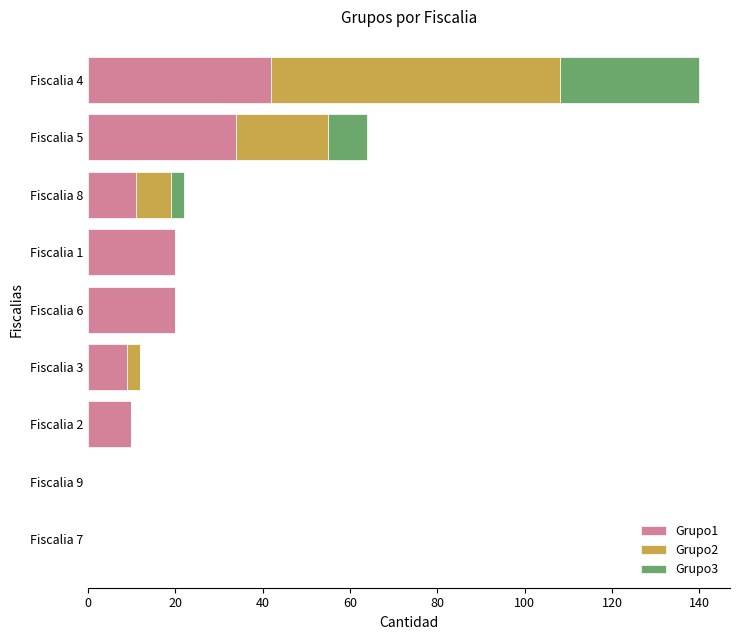

Which series has the widest spread of values?

Grupo2